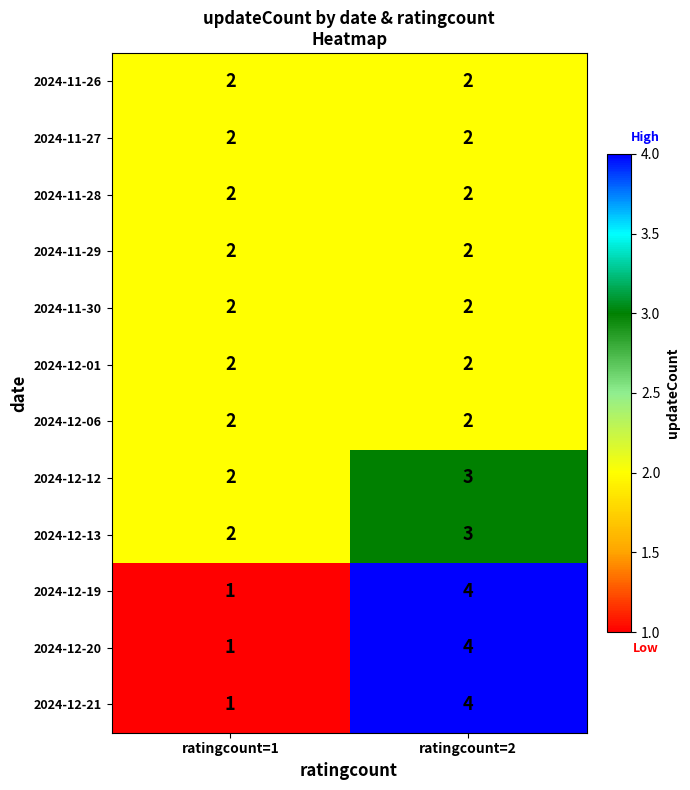

What is the sum of all 2024-11-26 values?

4